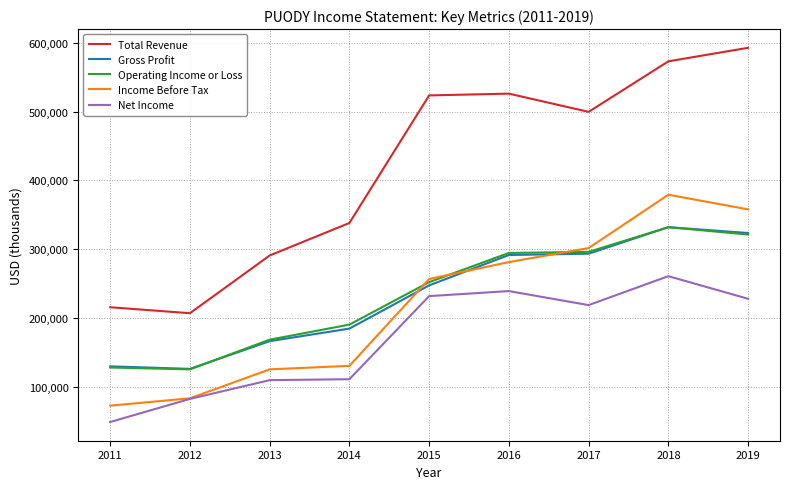

True or false: Net Income and Gross Profit intersect in this chart.

False